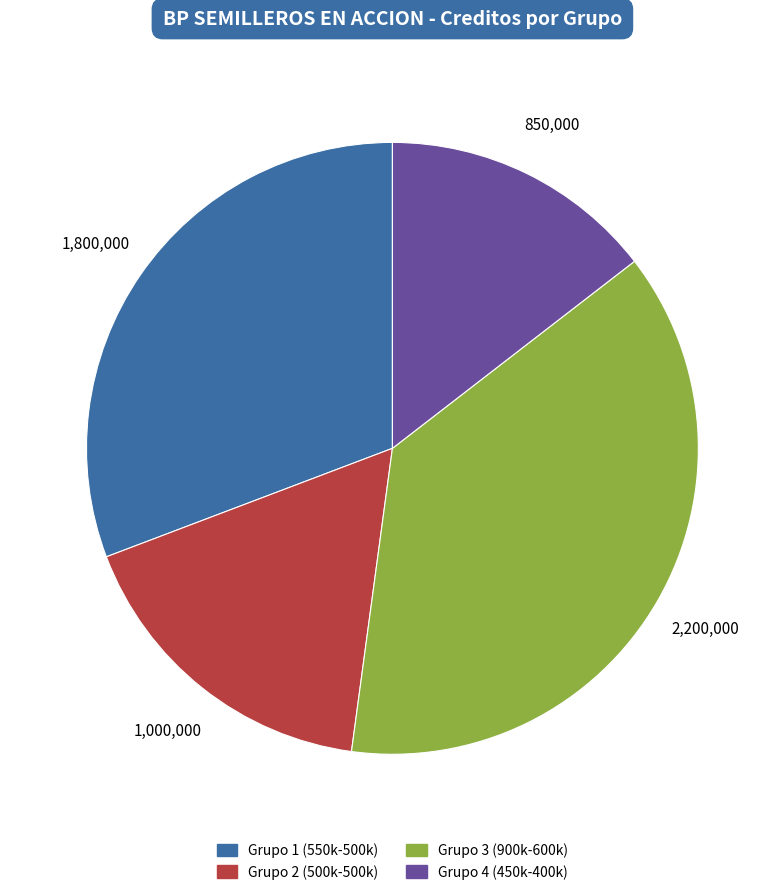

Is there a majority slice in this chart?

No